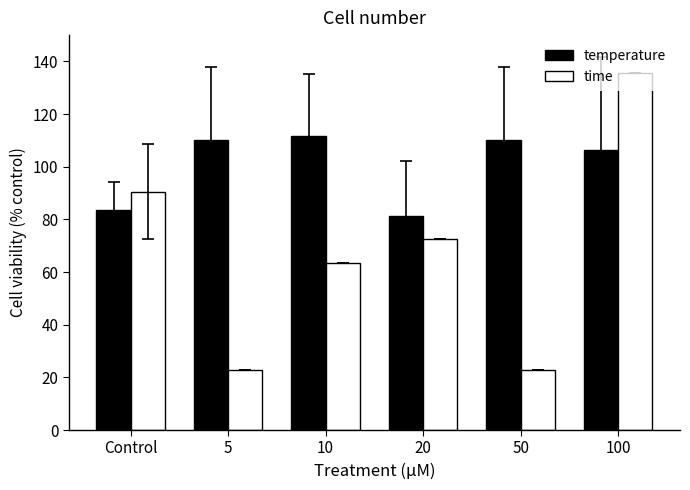

What value does the temperature series have at Control?

83.7